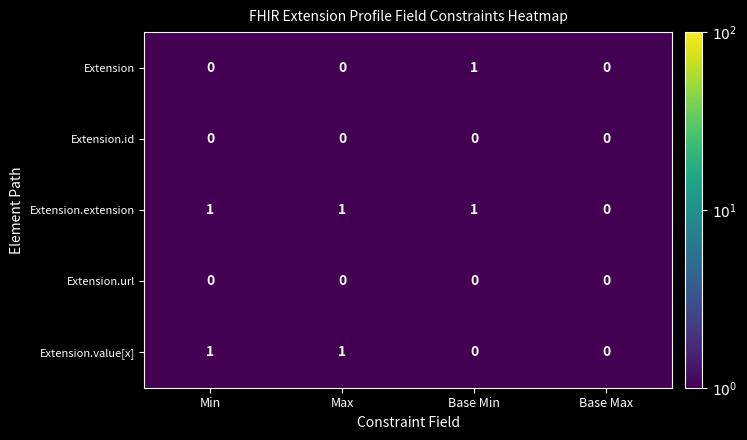

Which series has the largest total across all categories?

Extension.extension